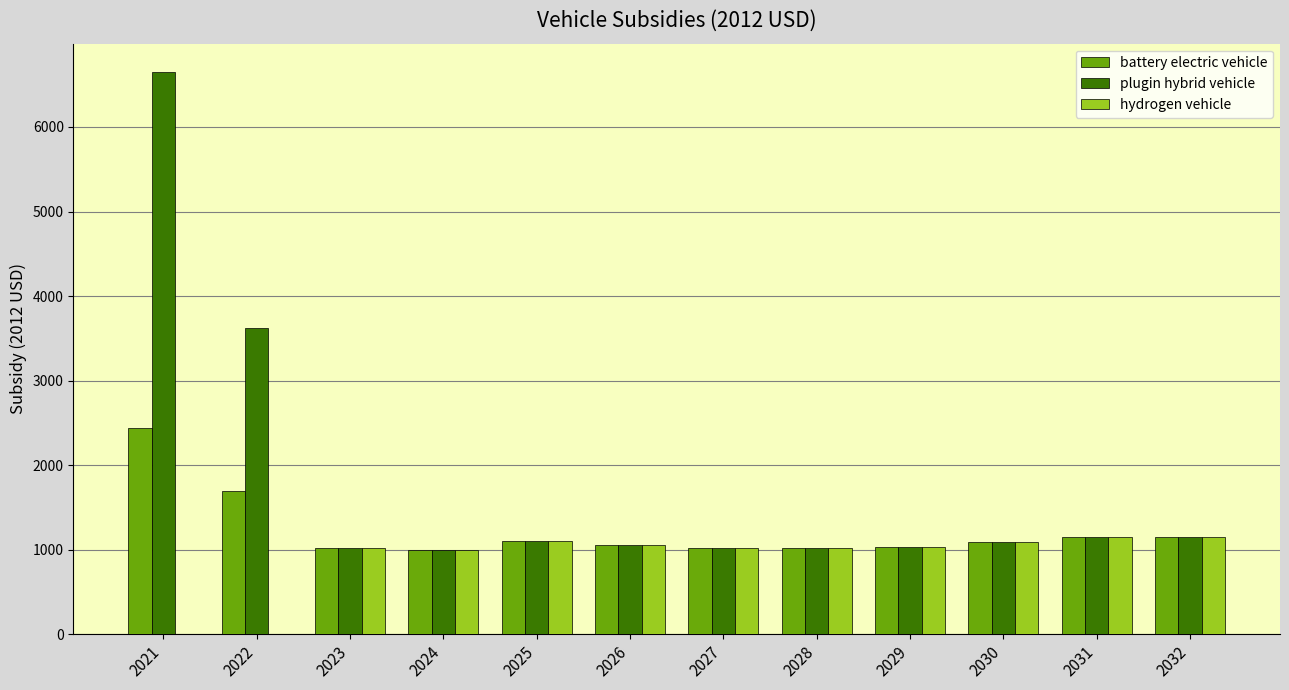

Is it true that hydrogen vehicle equals 1020.0 at 2023?

True